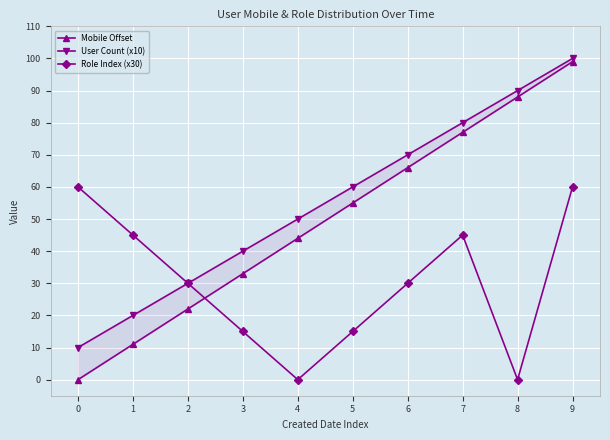

How many data points in User Count (x10) are above 60?

4